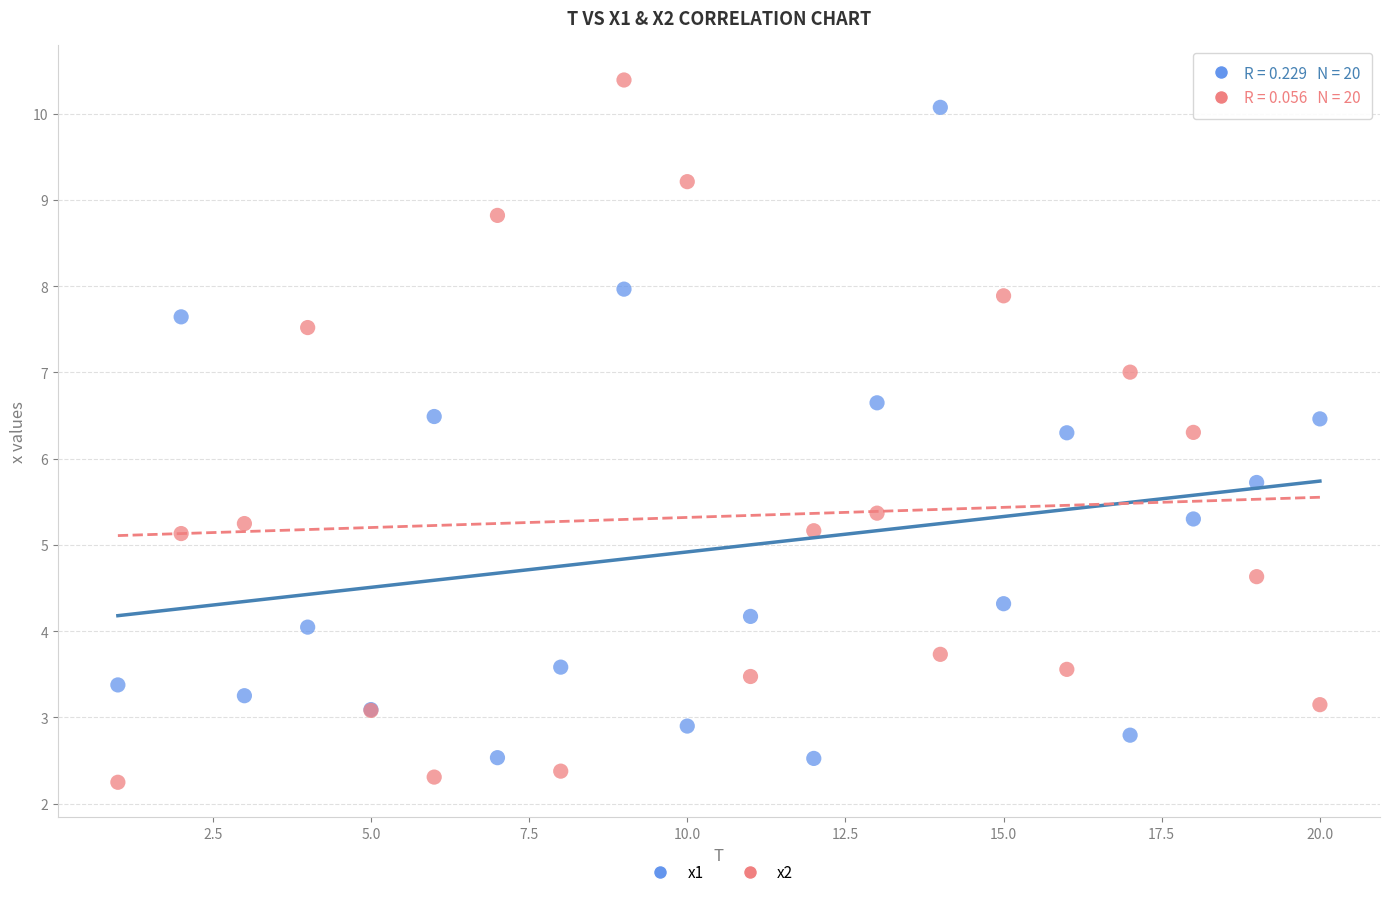

What is the X range (max minus min) for the scatter plot?

19.0